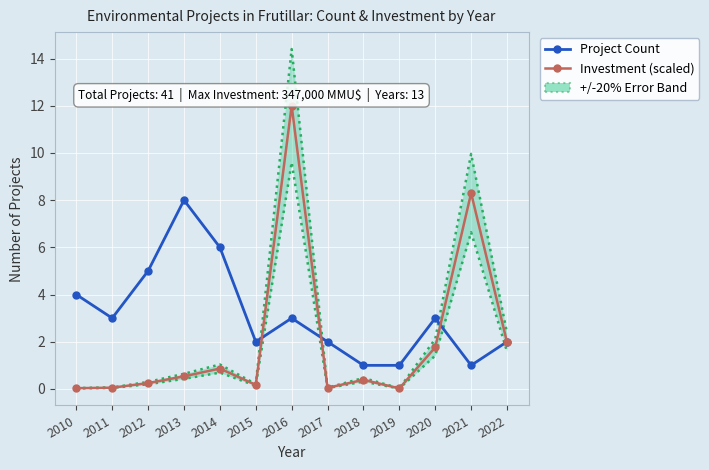

Between 2014 and 2022, which is larger?

2014